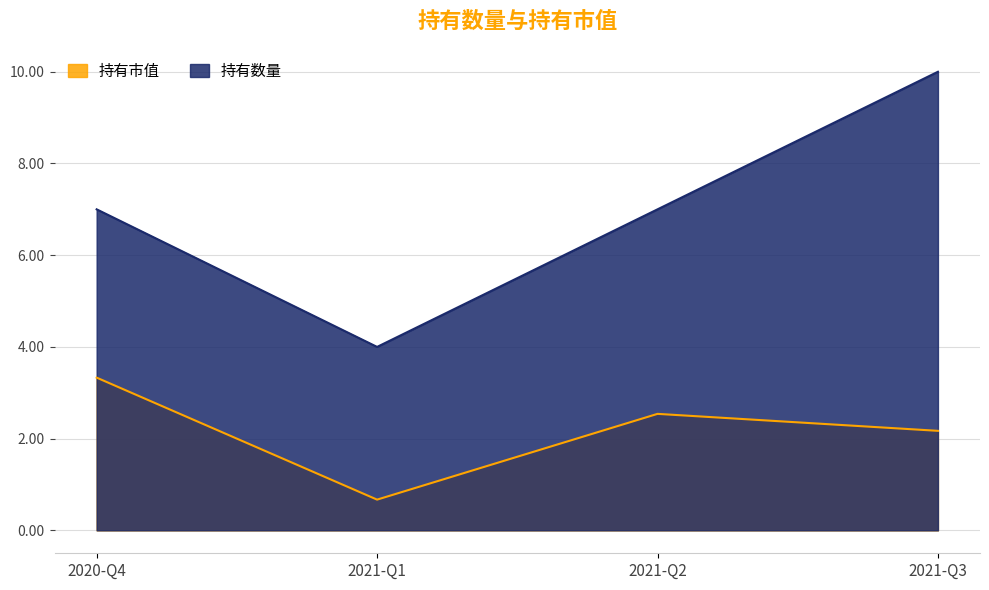

True or false: 持有市值 and 持有数量 cross at least once.

False